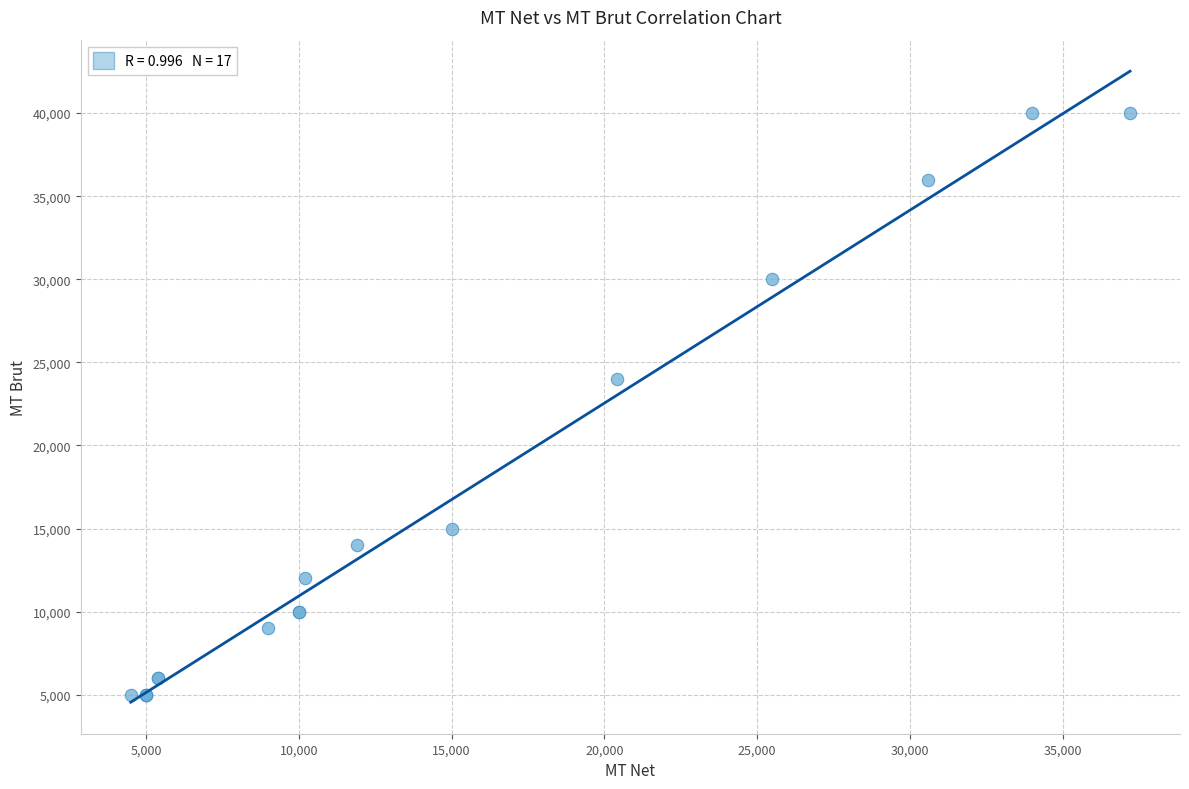

What Y value in the scatter plot is closest to 22500?

24000